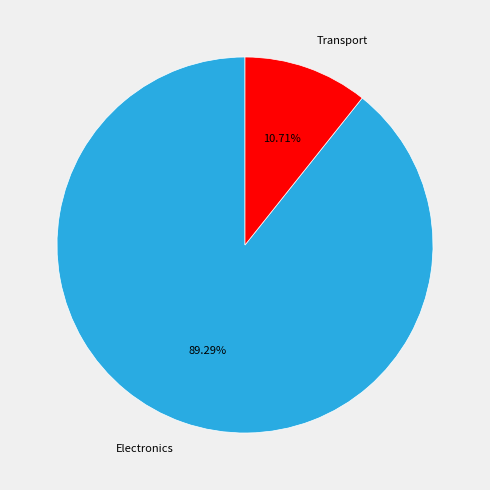

Rank the categories by value from lowest to highest.

Transport, Electronics